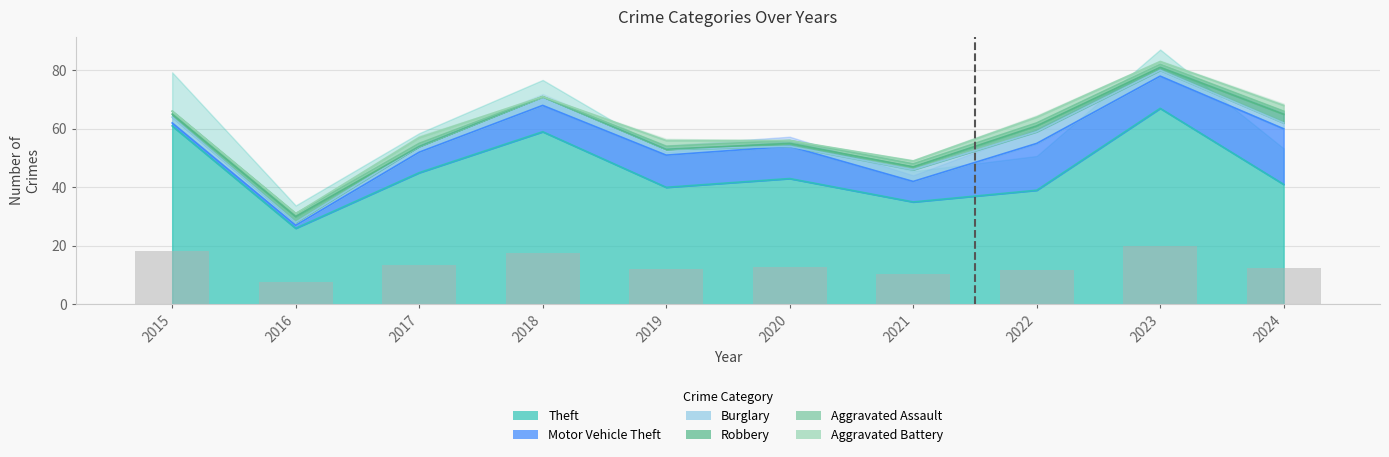

What is the maximum value for Burglary?

4